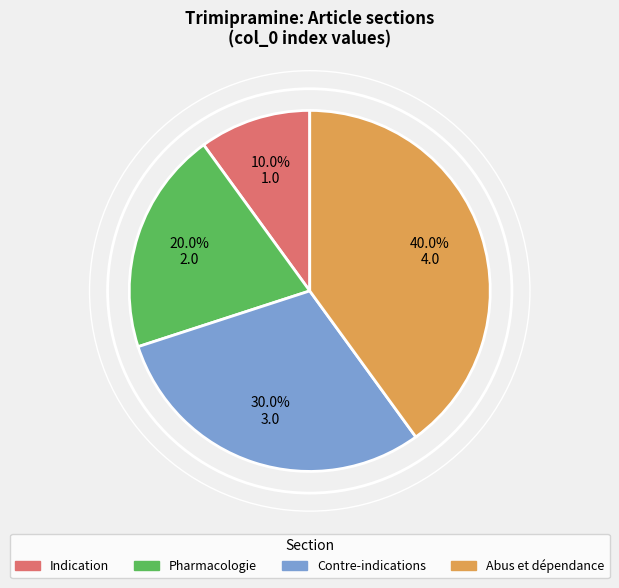

Which category has the biggest portion of the pie?

Abus et dépendance